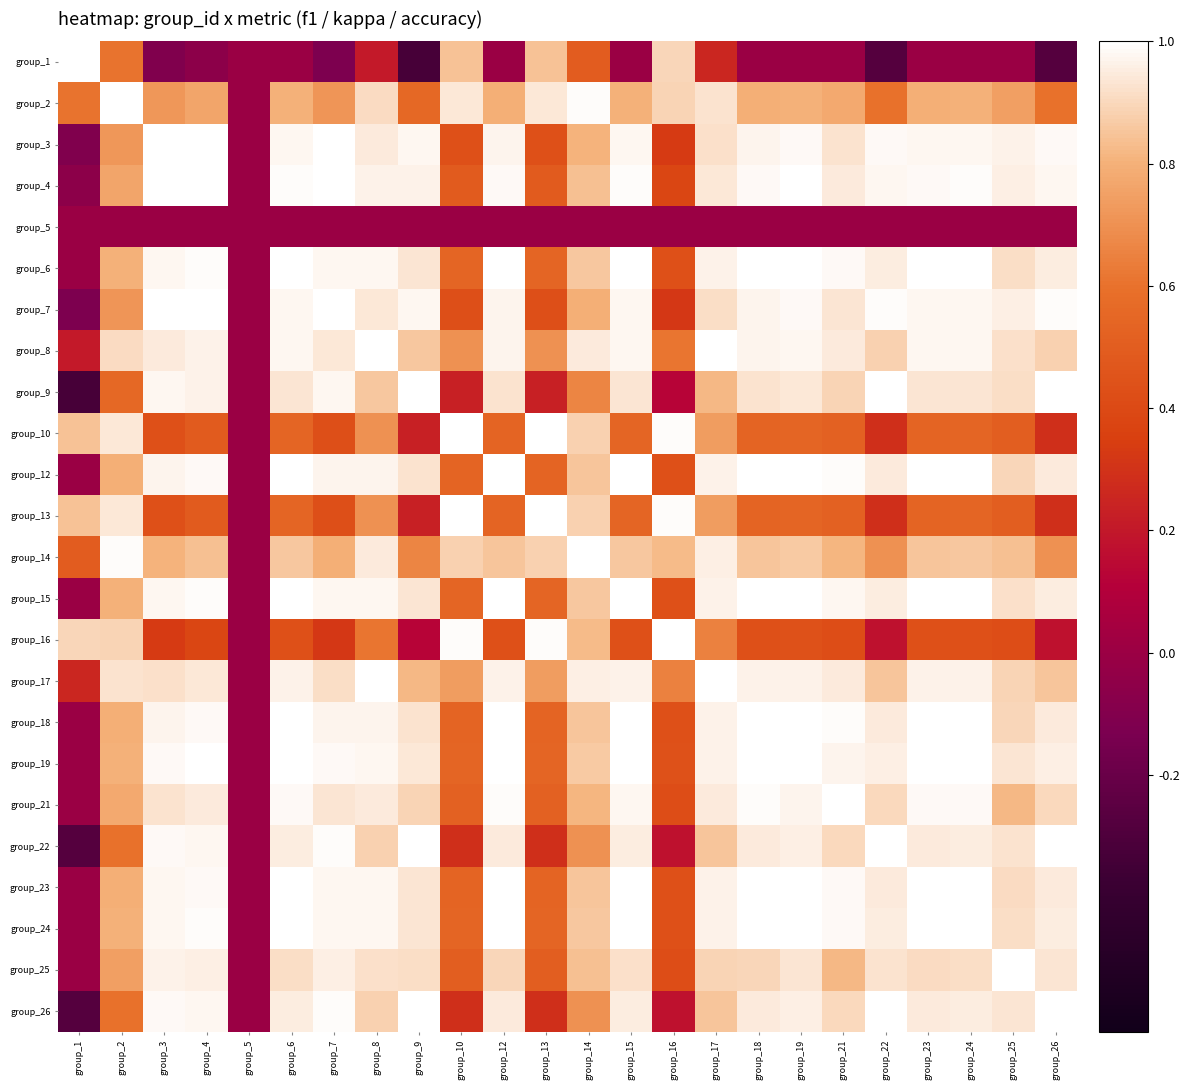

Rank the series by their maximum value, from lowest to highest.

group_5, group_2, group_9, group_15, group_21, group_7, group_16, group_17, group_26, group_1, group_3, group_4, group_6, group_8, group_10, group_13, group_22, group_24, group_12, group_14, group_18, group_19, group_23, group_25